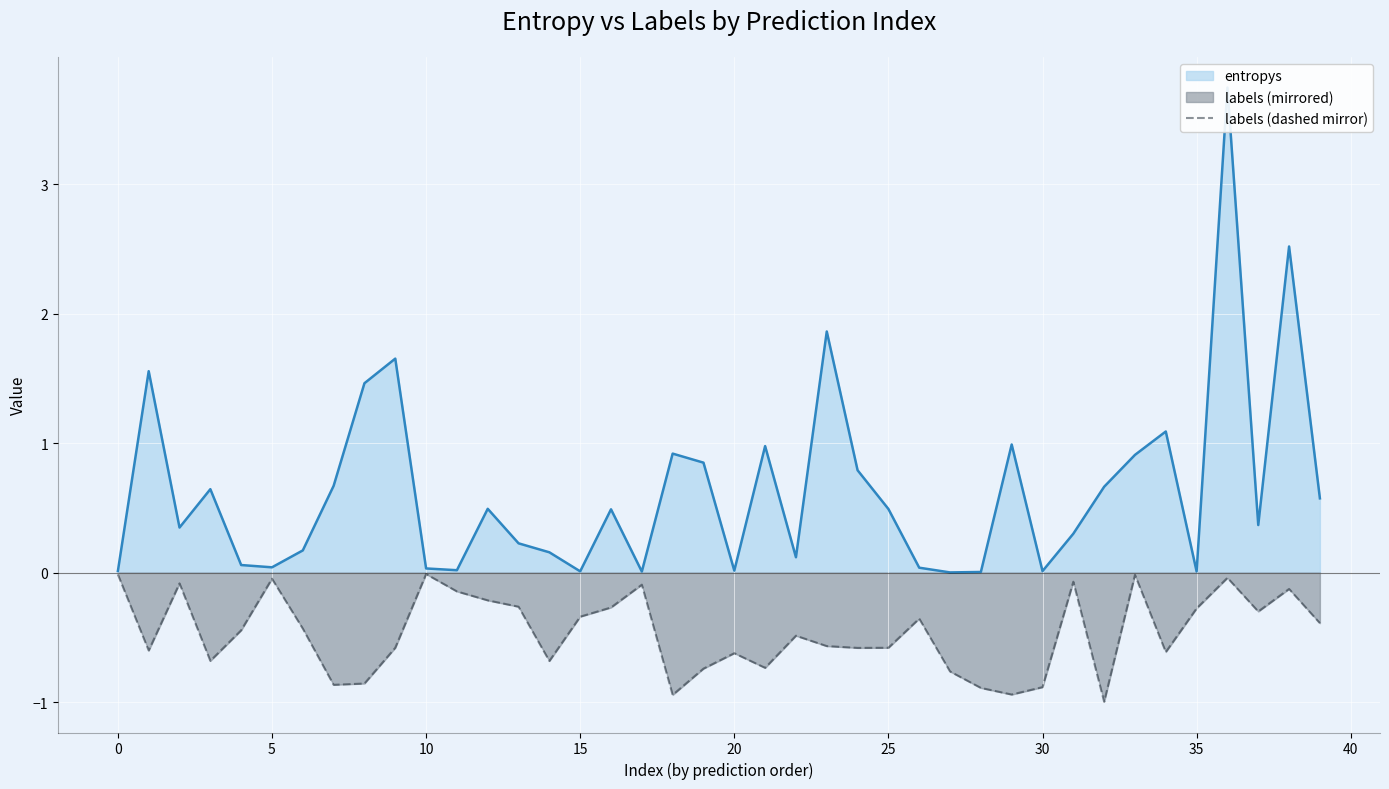

How many interior local peaks (higher than both neighbors) does the data have?

11